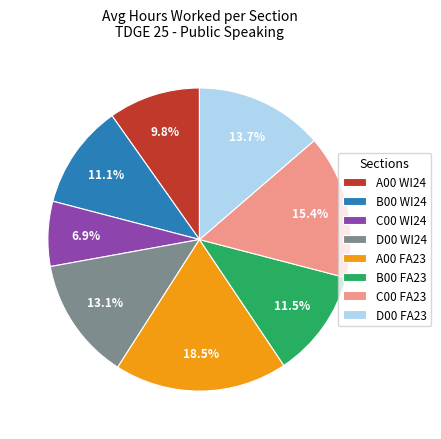

Between D00 WI24 and A00 FA23, which is larger?

A00 FA23